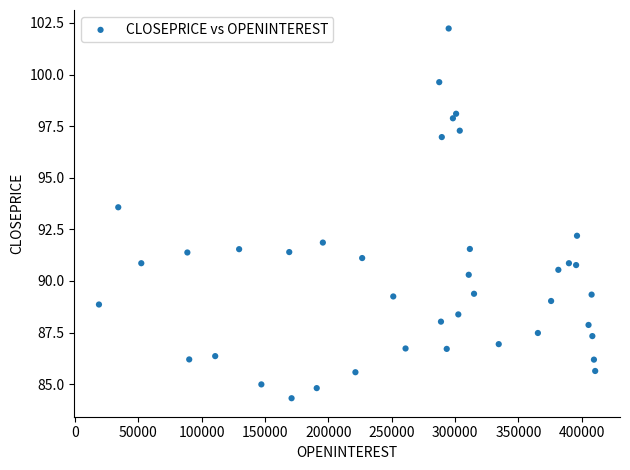

What Y value in the scatter plot is closest to 93?

93.6